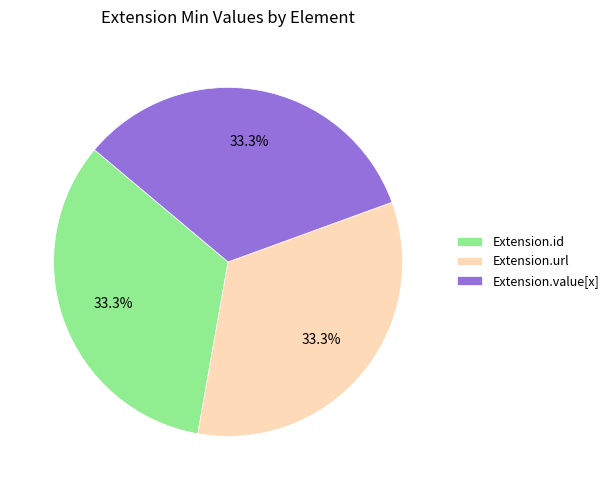

To the nearest percent, what portion does Extension.url represent?

33%